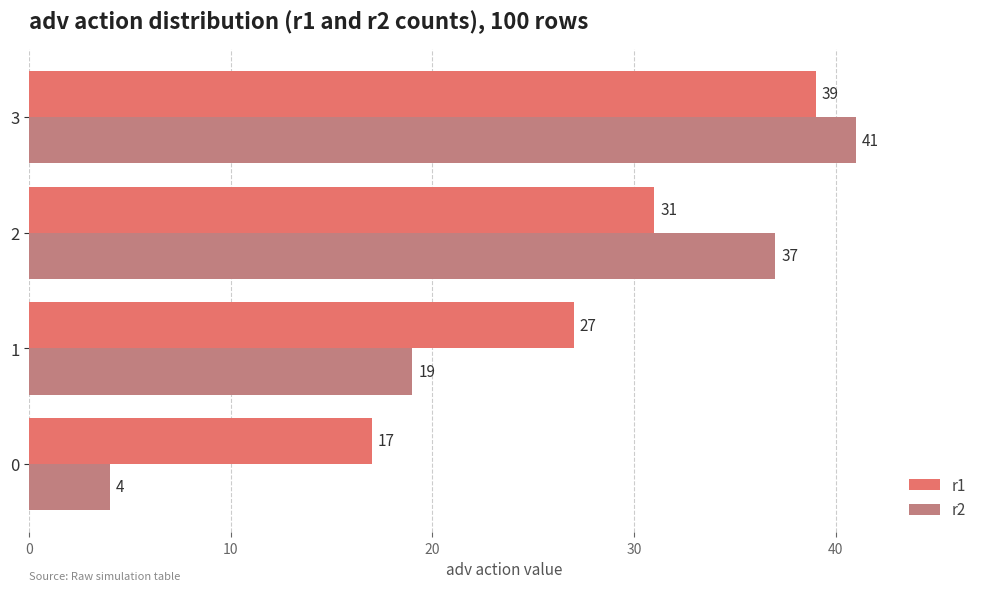

What is the sum of all r2 values?

101